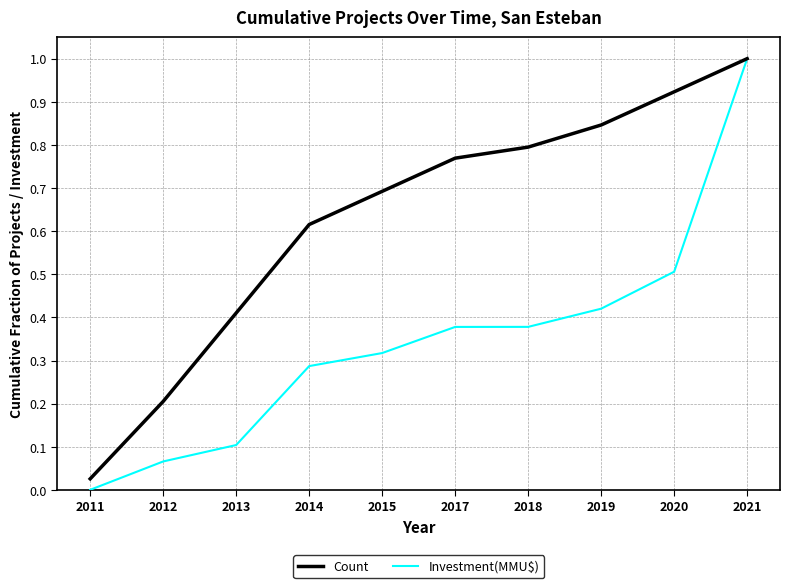

At 2019, list the series in order from largest to smallest.

Count, Investment(MMU$)